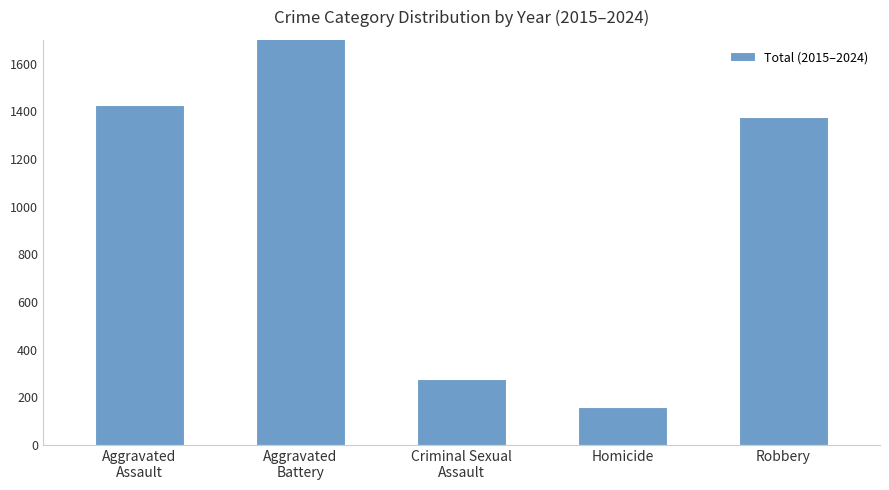

Is it true that the value at Robbery is 342?

False